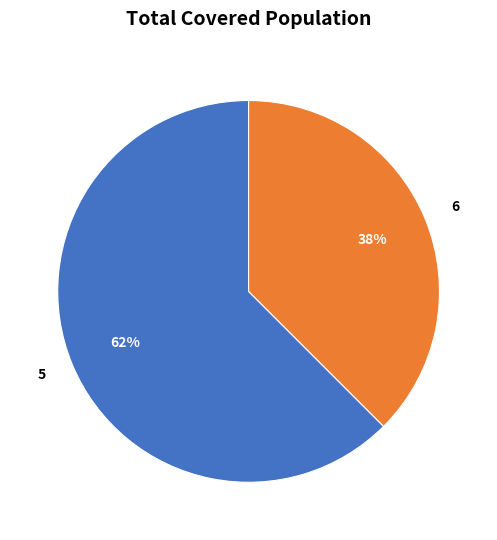

Does 6 account for over 50% of the chart?

No